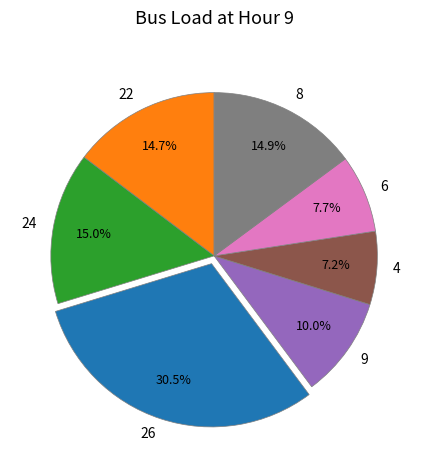

What is the largest slice in the pie chart?

26